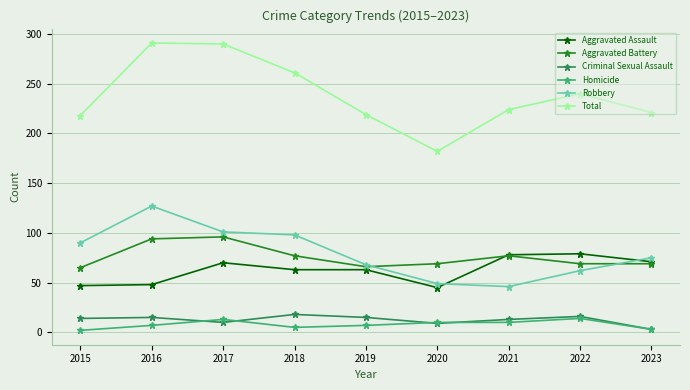

How many categories are shown in the chart?

9